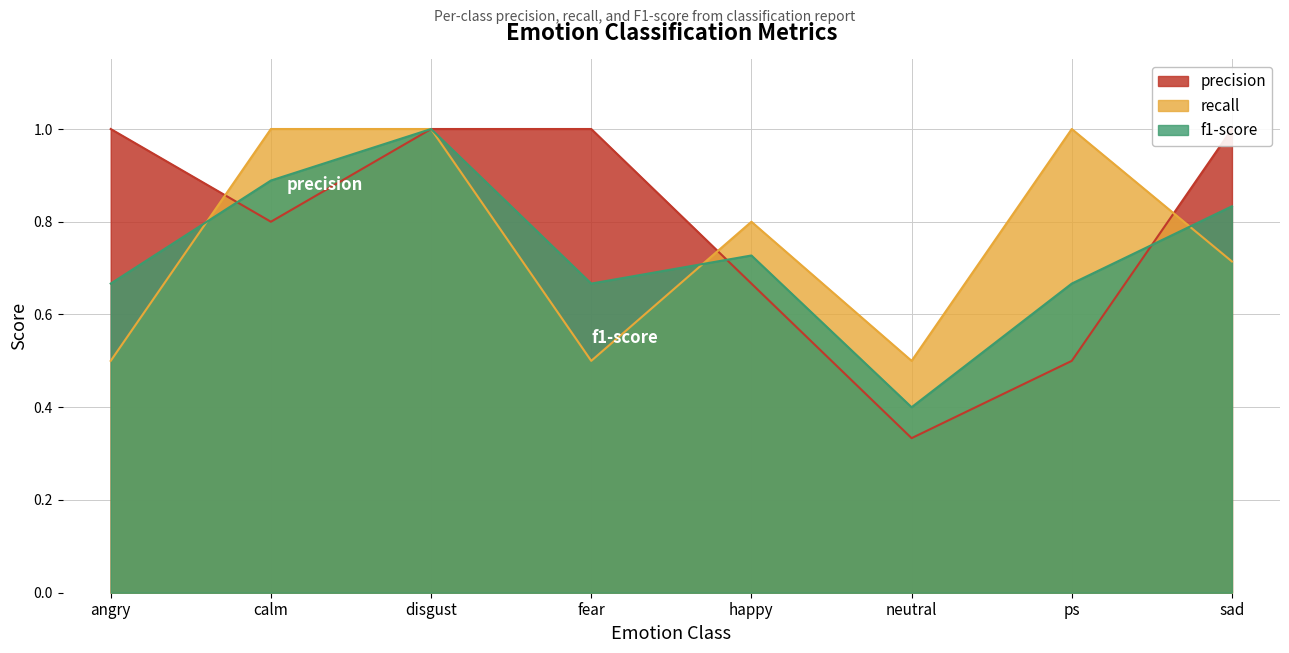

Read the f1-score value at ps.

0.7